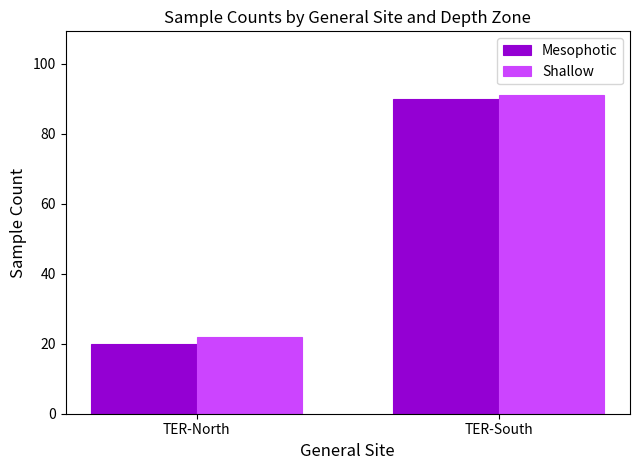

What is the minimum value for Mesophotic?

20